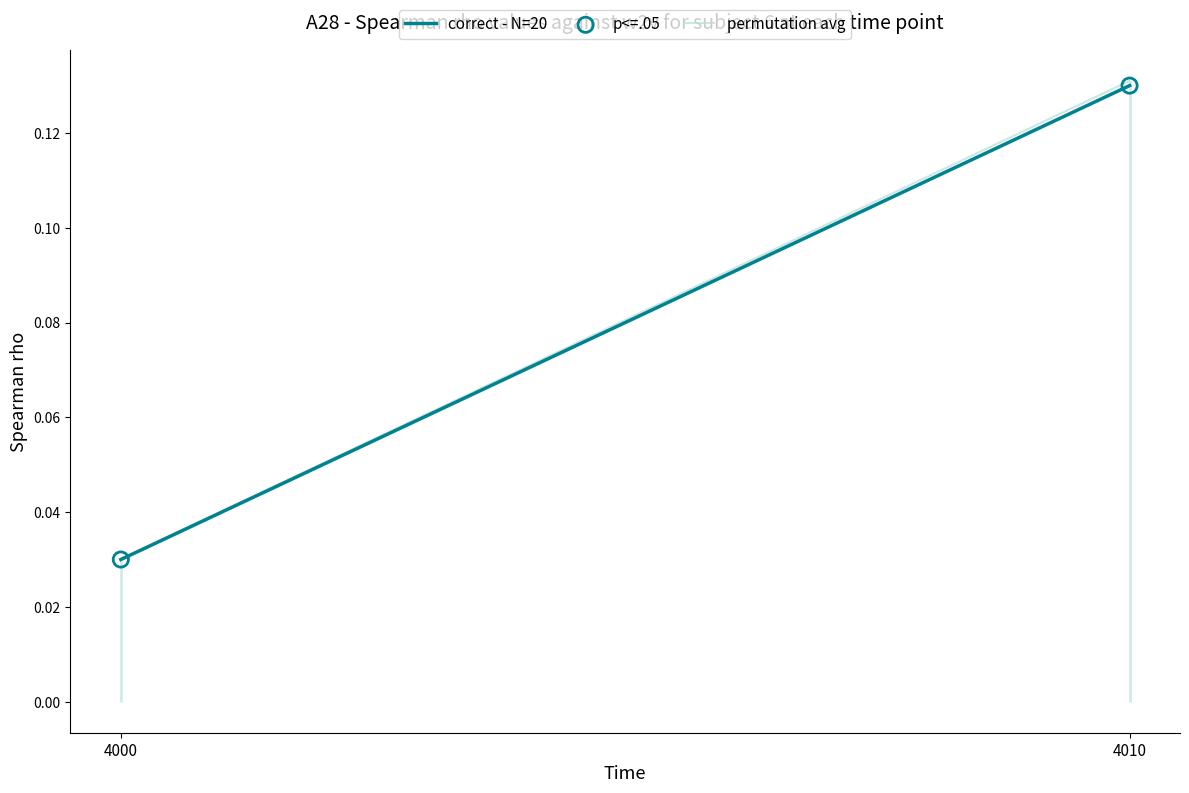

Which series contains the lowest Y value?

correct - N=20